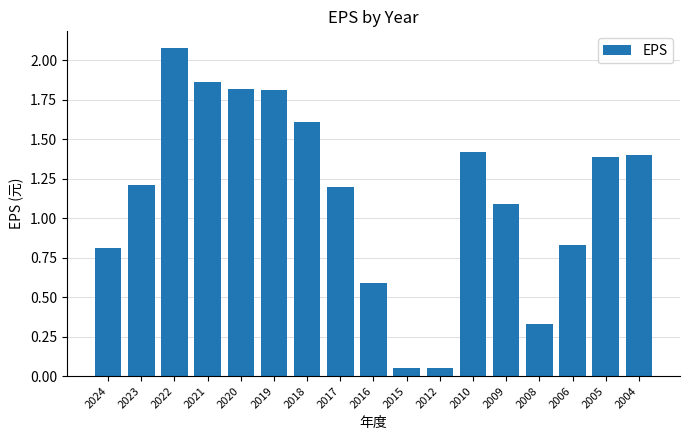

What value does the data have at 2009?

1.1